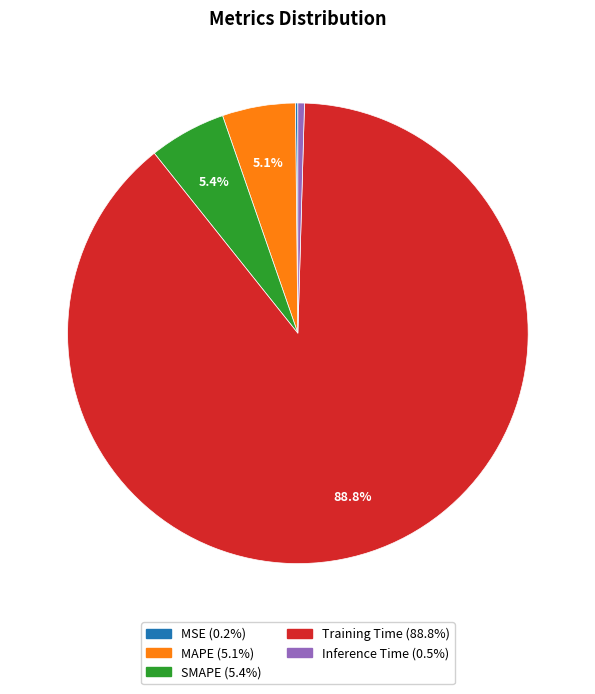

Is there a majority slice in this chart?

Yes